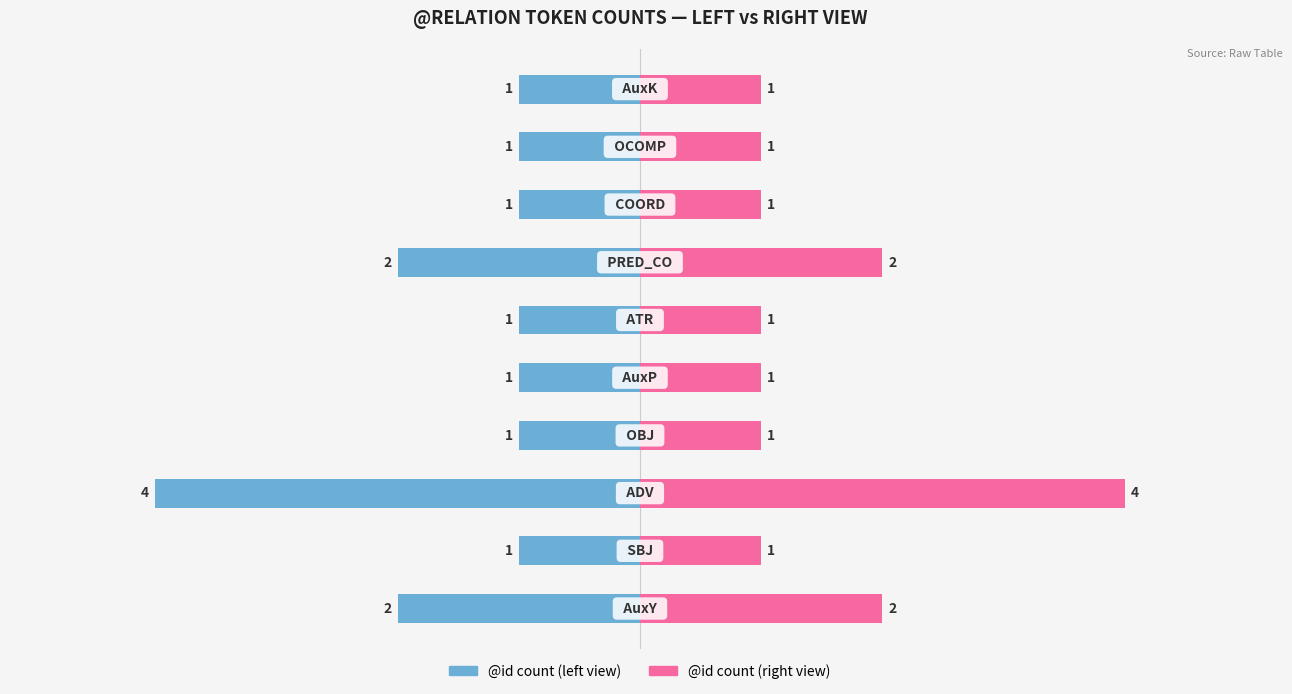

Reading left to right, what are all the values shown in this chart?

@id count (left): 0=-2	1=-1	2=-4	3=-1	4=-1	5=-1	6=-2	7=-1	8=-1	9=-1
@id count (right): 0=2	1=1	2=4	3=1	4=1	5=1	6=2	7=1	8=1	9=1